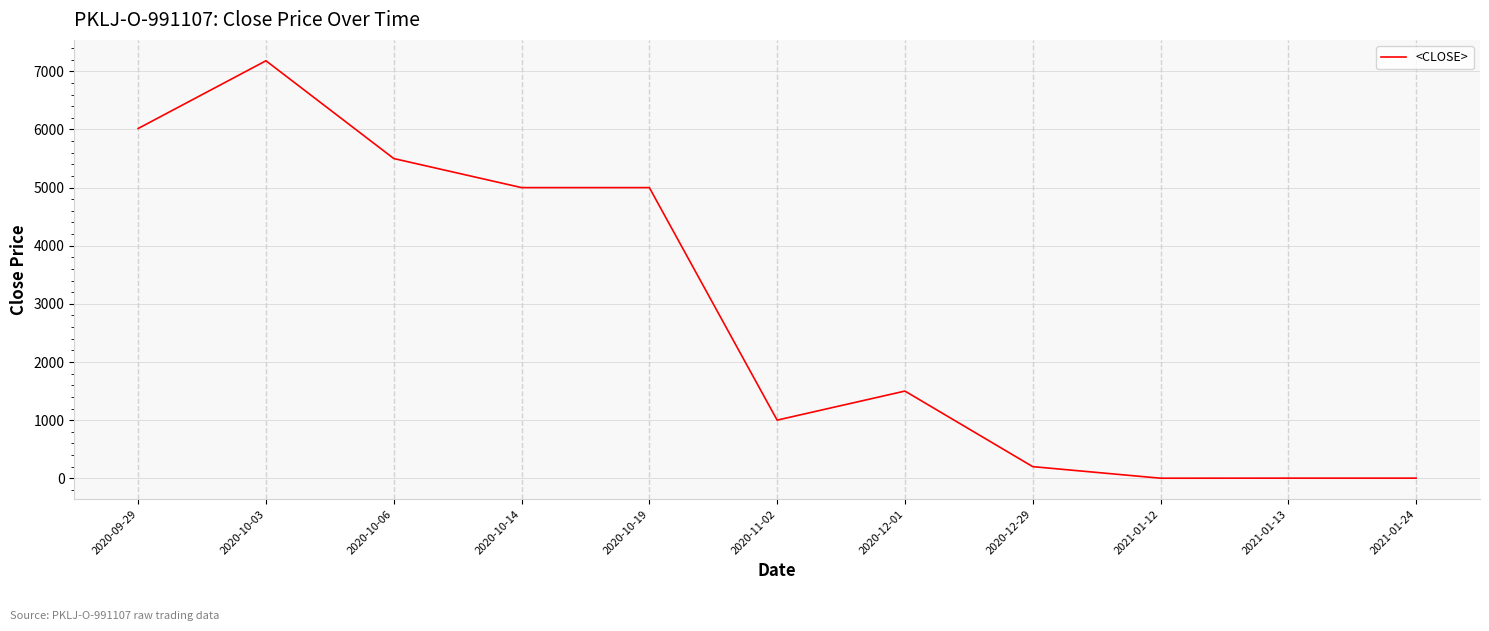

Which label corresponds to the largest value in the chart?

2020-10-03